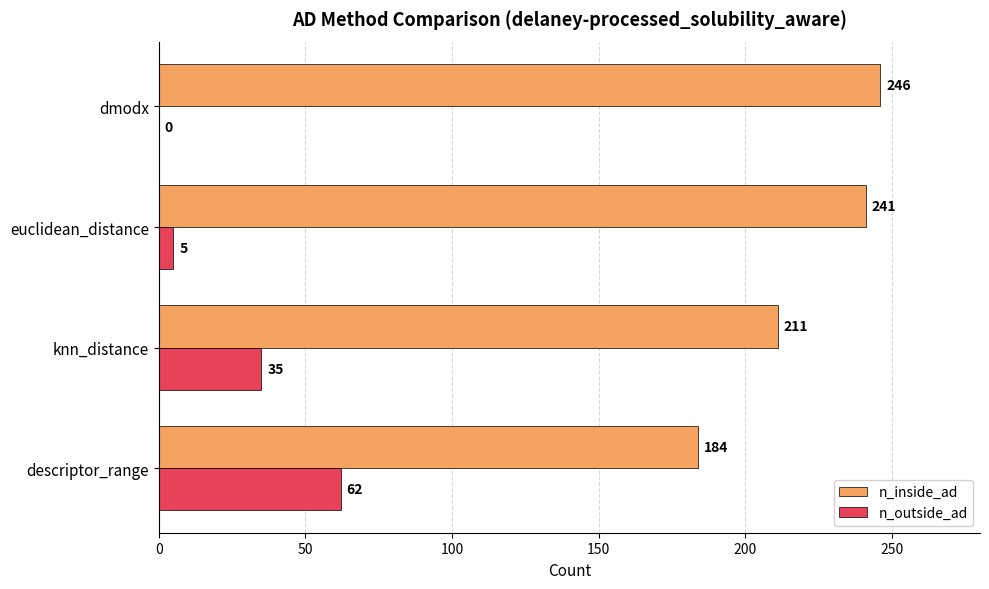

At which label is n_outside_ad closest to 31?

knn_distance